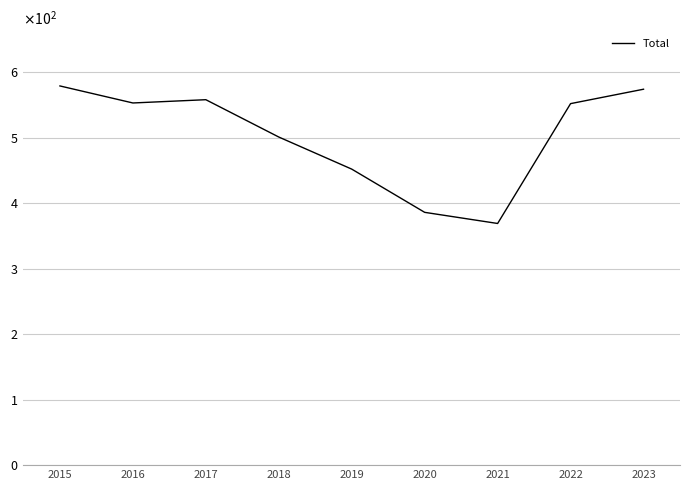

Is this an area chart (filled region under the line)?

No